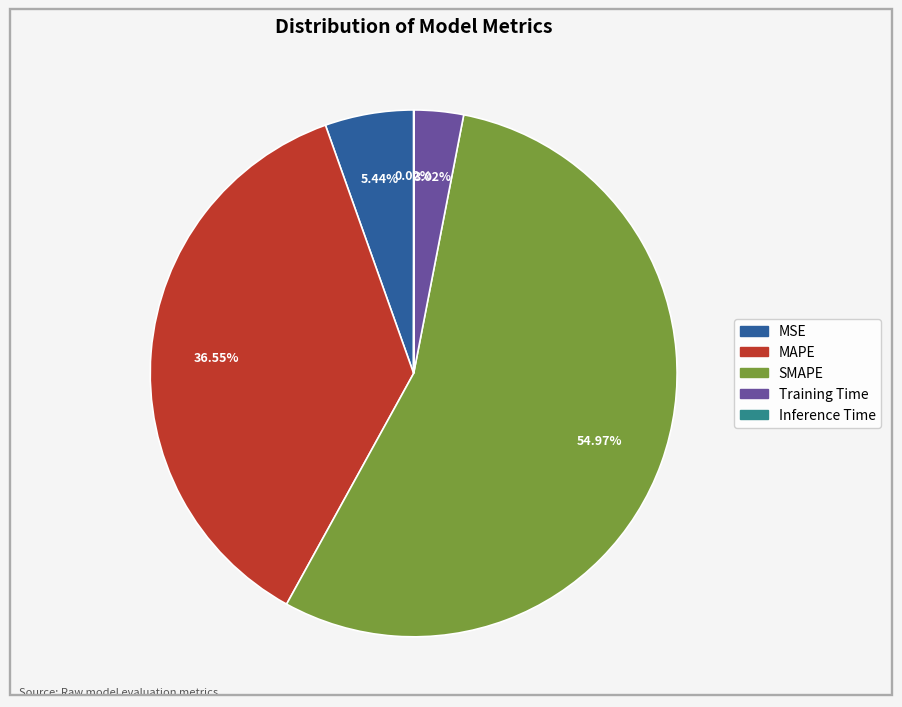

What is the largest slice in the pie chart?

SMAPE